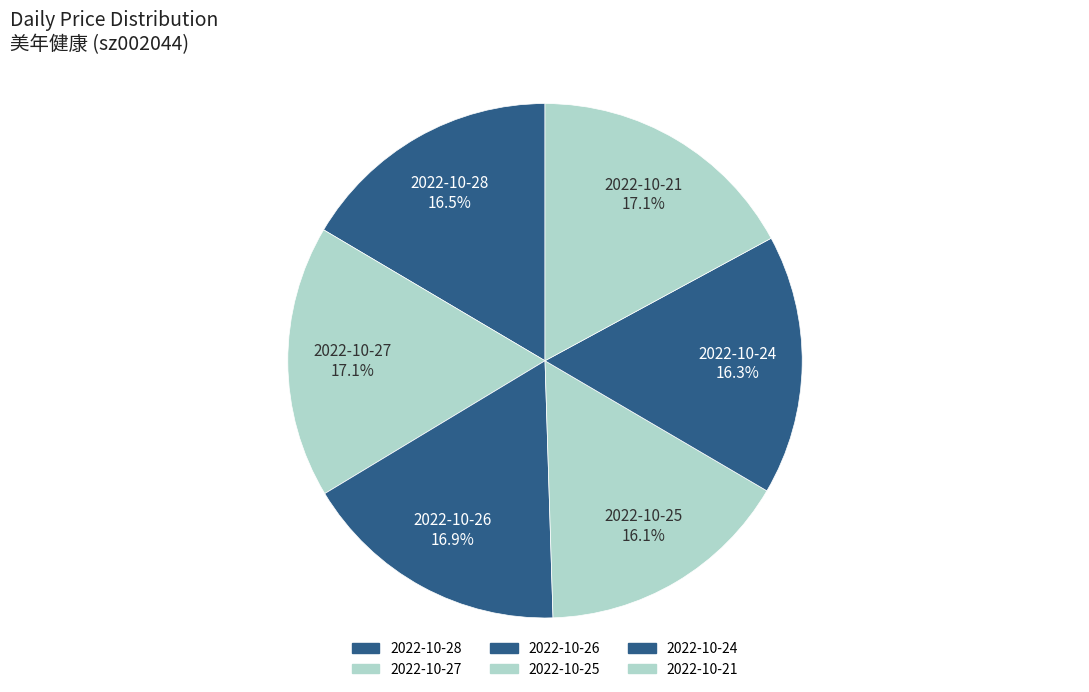

Which has a higher value, 2022-10-27 or 2022-10-24?

2022-10-27